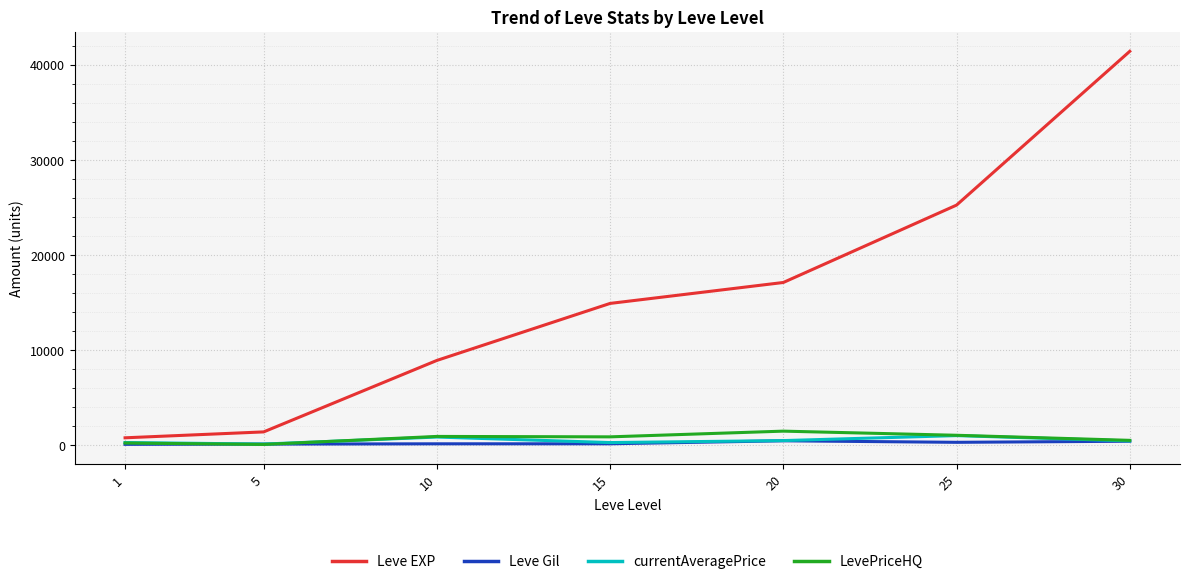

What value does the LevePriceHQ series have at 30?

533.3